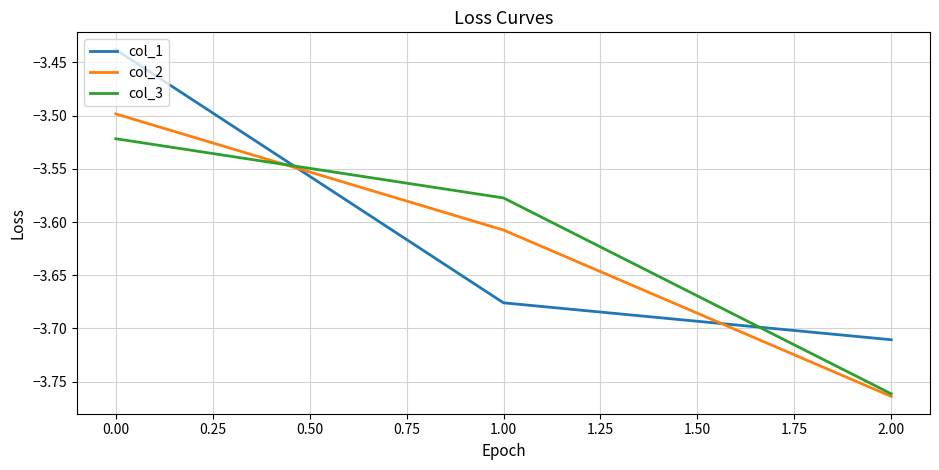

What is the total value across all series at 1.00?

-10.9